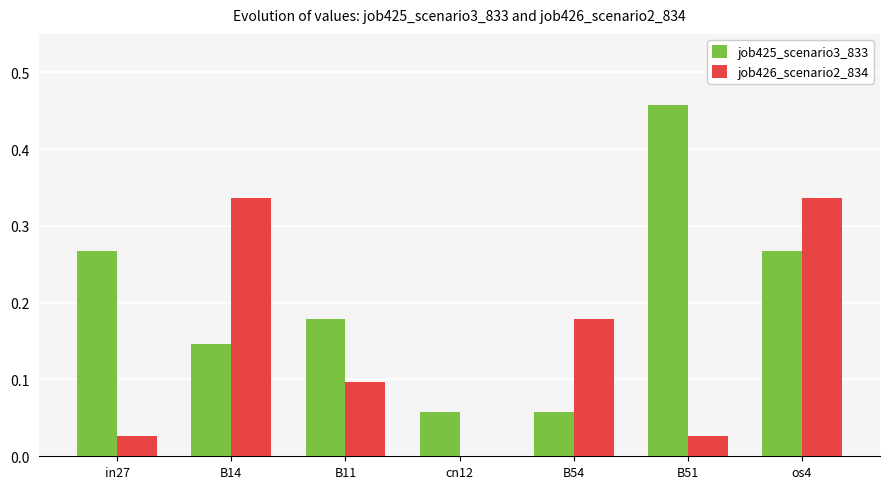

Which series has the largest total across all categories?

job425_scenario3_833